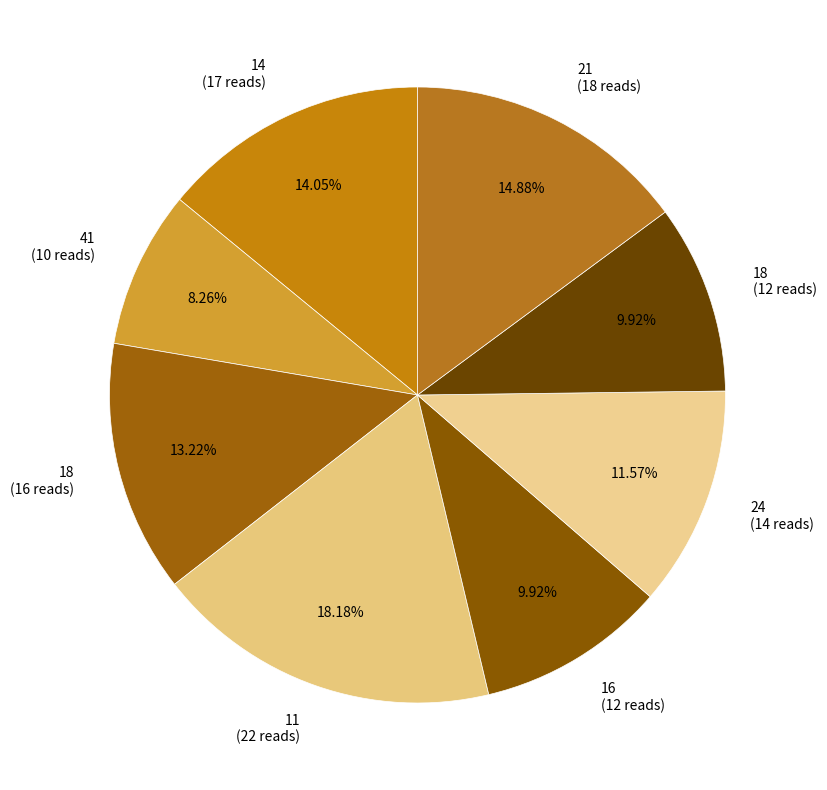

What is the ratio of the value at 16 (12 reads) to the value at 11 (22 reads)?

0.5